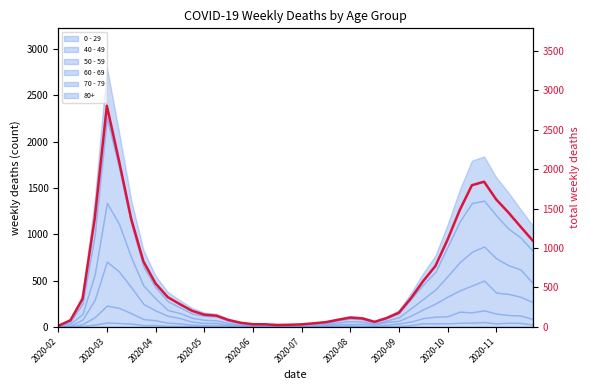

The chart shows a value of 32 at 2020-07. True or false?

True